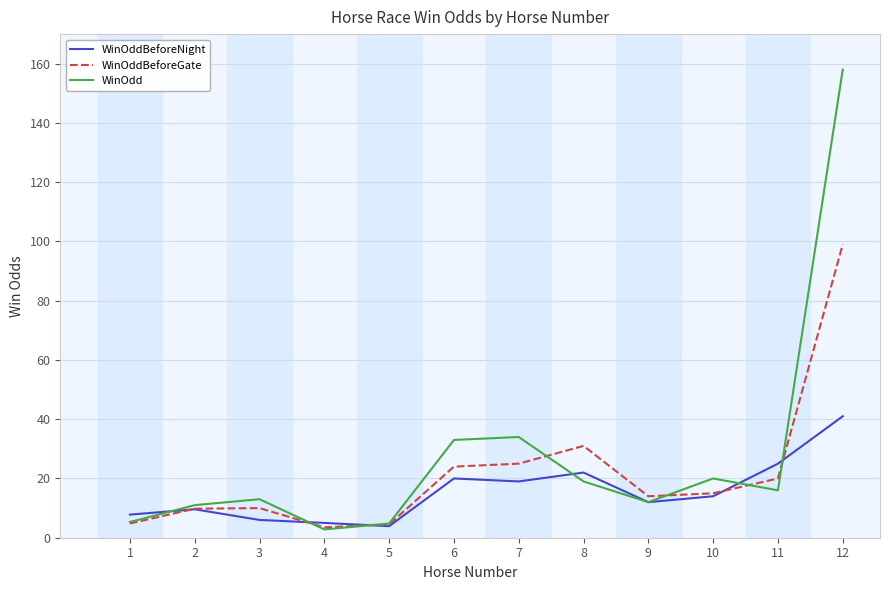

True or false: WinOddBeforeNight has a value of 7.8 at 1.

True